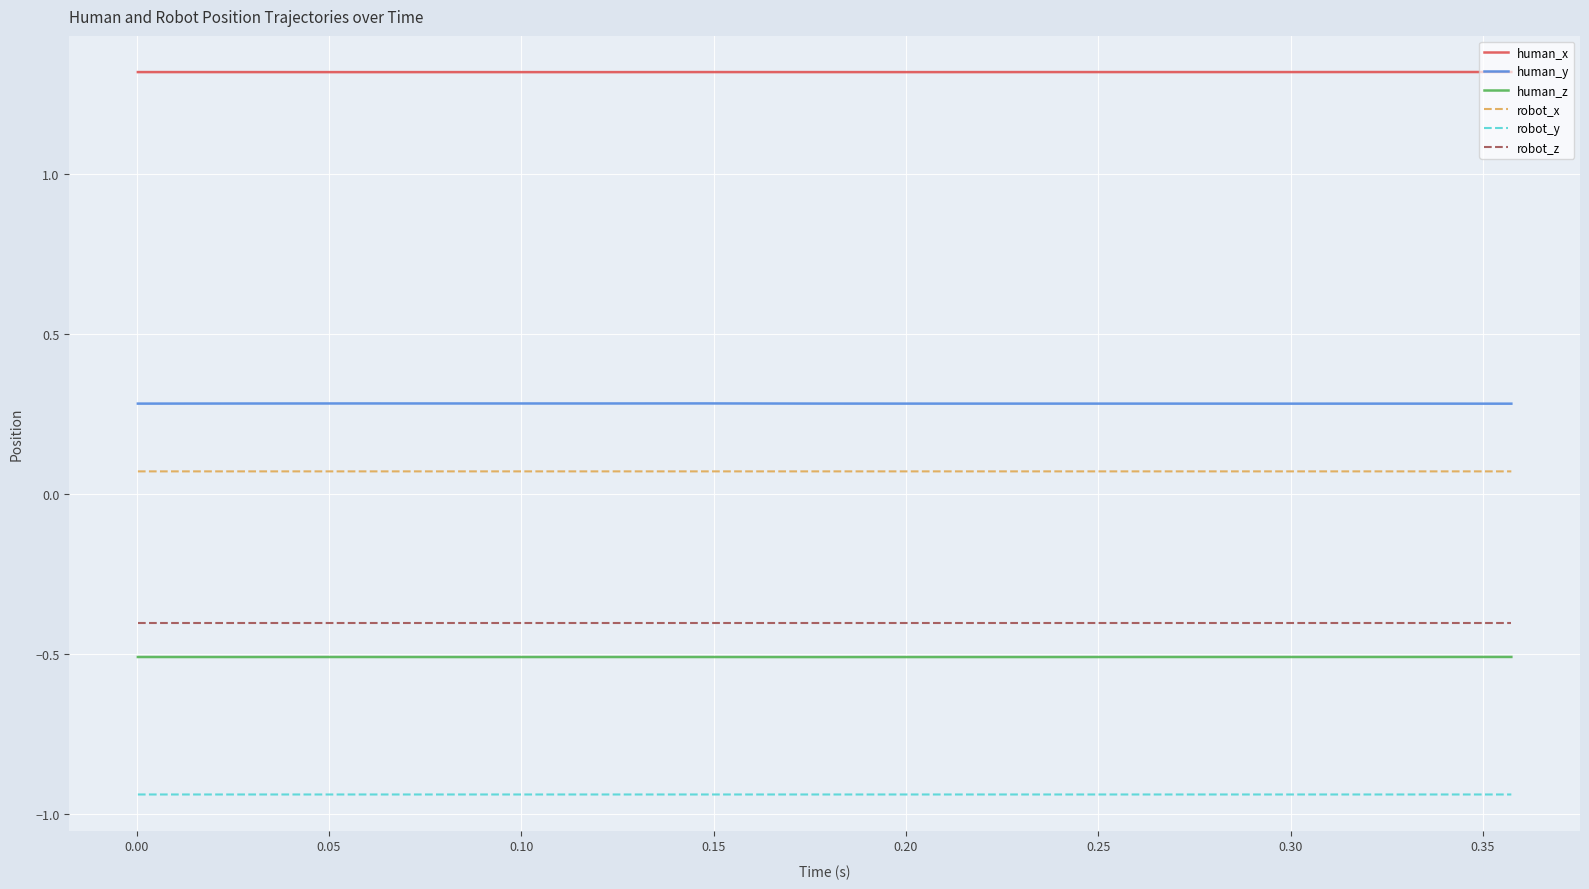

True or false: robot_z and human_y cross at least once.

False